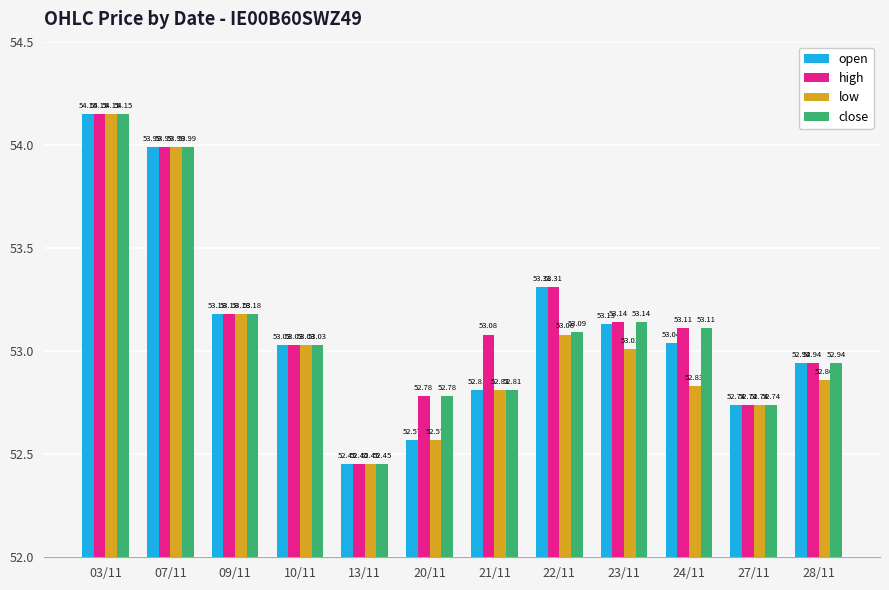

Which category has the lowest value in the open series?

13/11